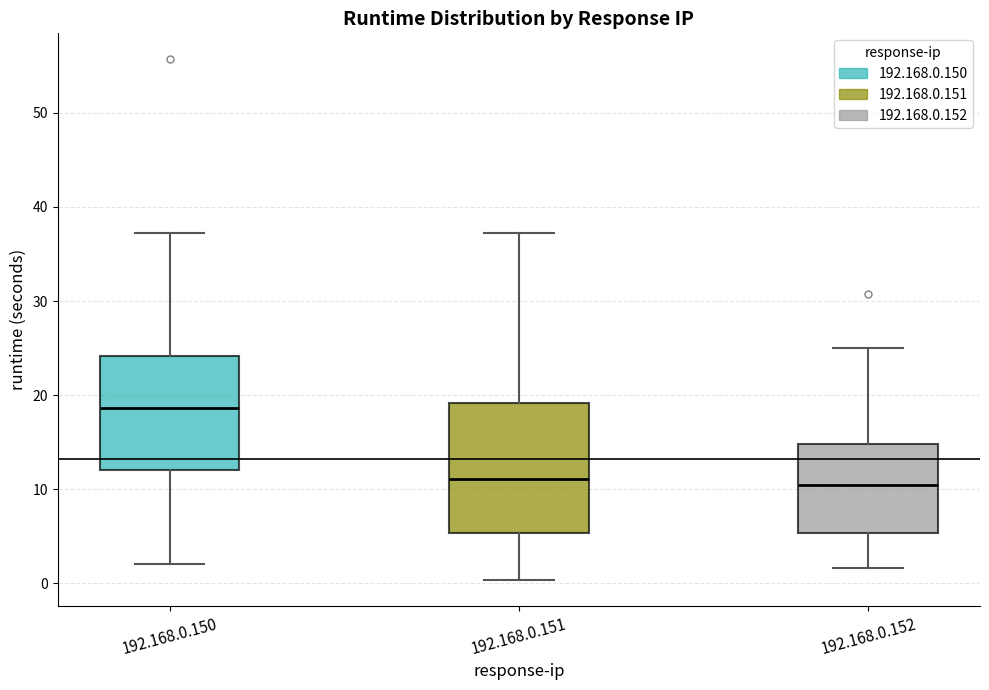

Where is the lower edge of the box for 192.168.0.152 on the y-axis? The values are not printed on the chart, so give them approximately, as read against the axis.

5